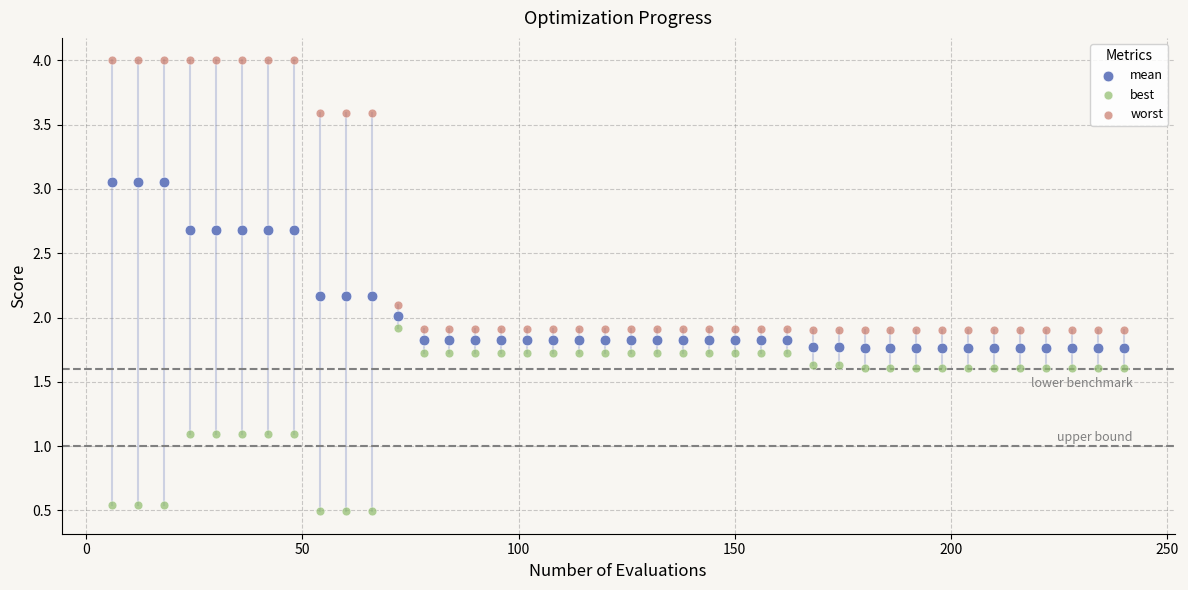

Which series has the widest spread of Y values?

worst